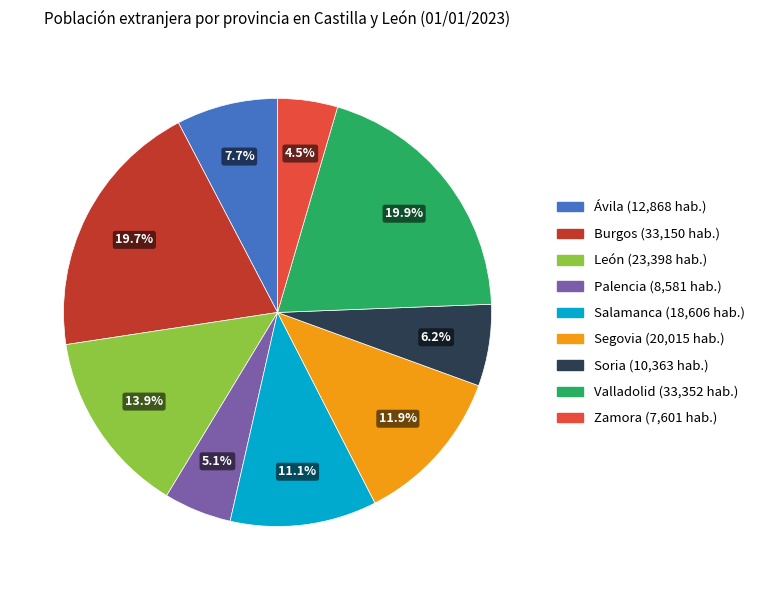

Is León the majority of the pie?

No